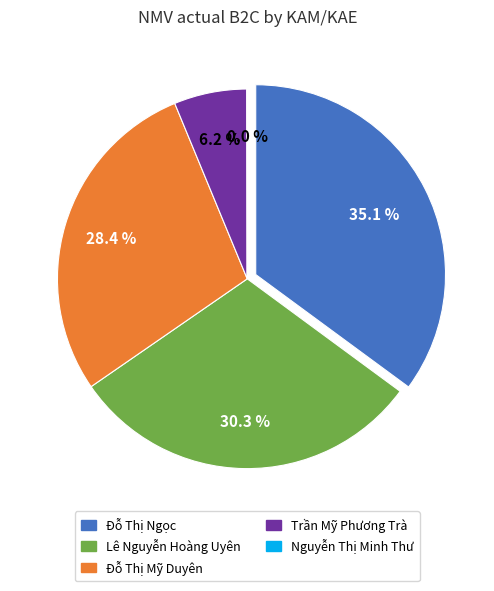

Do Nguyễn Thị Minh Thư and Lê Nguyễn Hoàng Uyên together represent more than half of the pie?

No